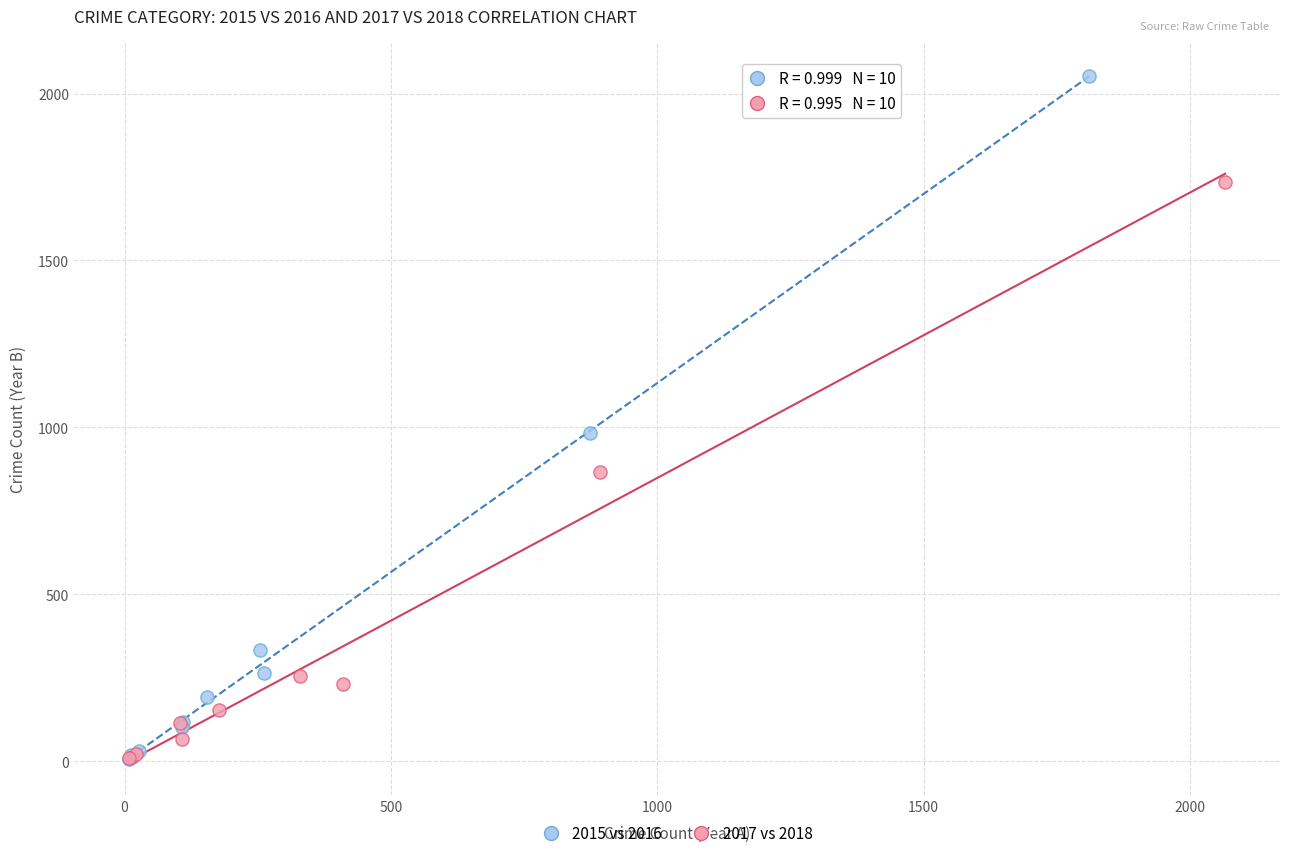

Which series contains the highest Y value?

2015 vs 2016